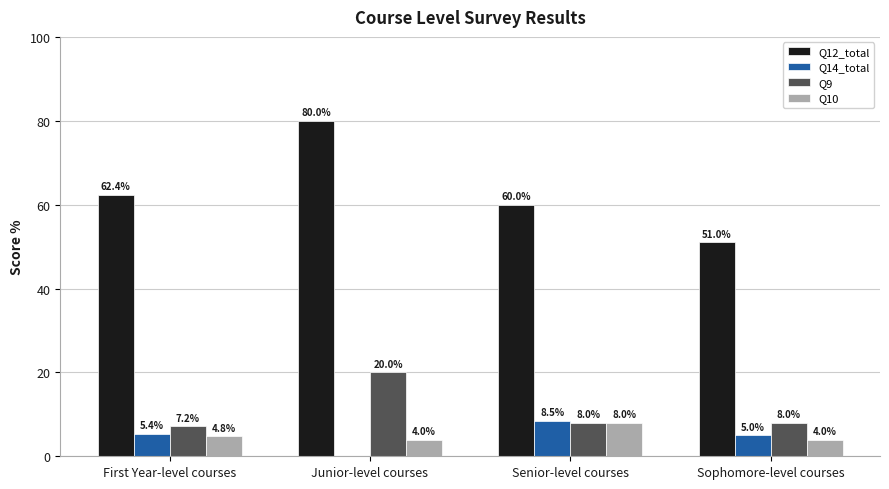

Between Senior-level courses and Sophomore-level courses, which series saw the biggest shift?

Q12_total